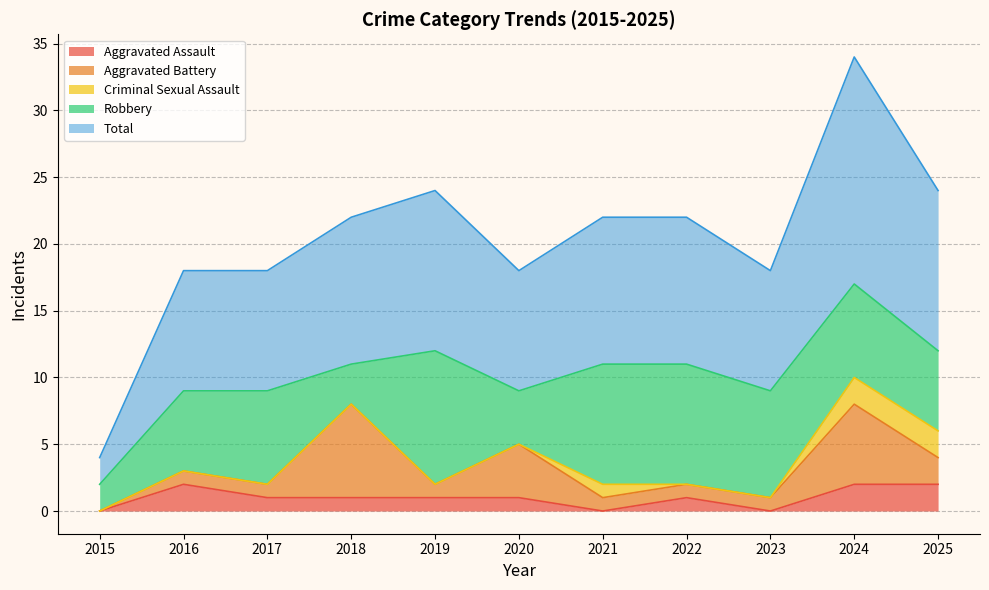

True or false: Aggravated Assault and Total cross at least once.

False